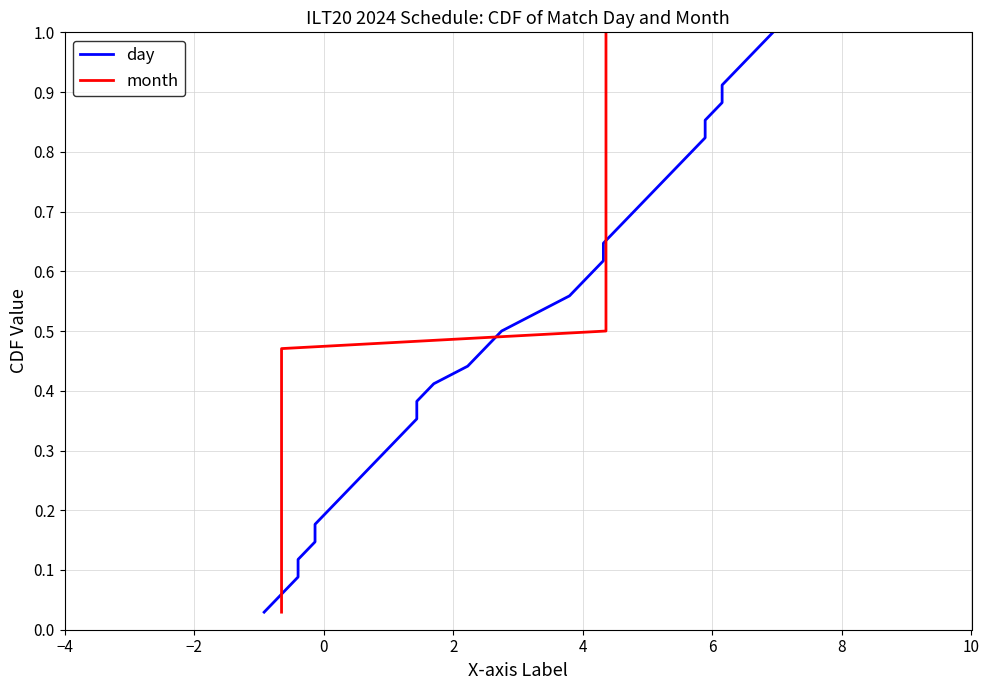

Reading left to right, what are all the values shown in this chart?

day: 0.0	0.1	0.1	0.1	0.1	0.2	0.2	0.2	0.3	0.3	0.3	0.4	0.4	0.4	0.4	0.5	0.5	0.5	0.6	0.6	0.6	0.6	0.7	0.7	0.7	0.8	0.8	0.8	0.9	0.9	0.9	0.9	1.0	1.0
month: 0.0	0.1	0.1	0.1	0.1	0.2	0.2	0.2	0.3	0.3	0.3	0.4	0.4	0.4	0.4	0.5	0.5	0.5	0.6	0.6	0.6	0.6	0.7	0.7	0.7	0.8	0.8	0.8	0.9	0.9	0.9	0.9	1.0	1.0